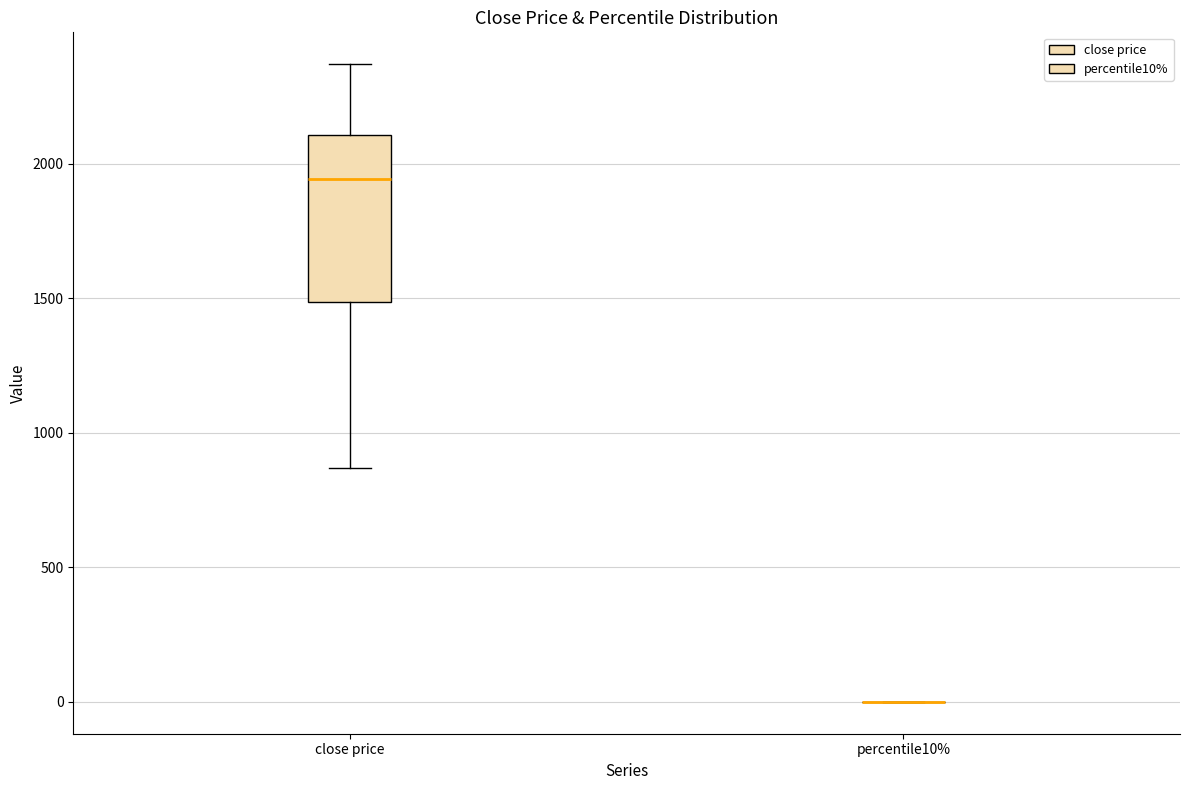

Reading left to right, transcribe this box plot: for each box, give where its median line is, the range the box spans, and where its two whiskers end, as read against the y-axis. The values are not printed on the chart, so give them approximately, as read against the axis.

close price: median 1950, box 1500 to 2100, whiskers 850 to 2350
percentile10%: box collapsed to a line at 0, whiskers 0 to 0